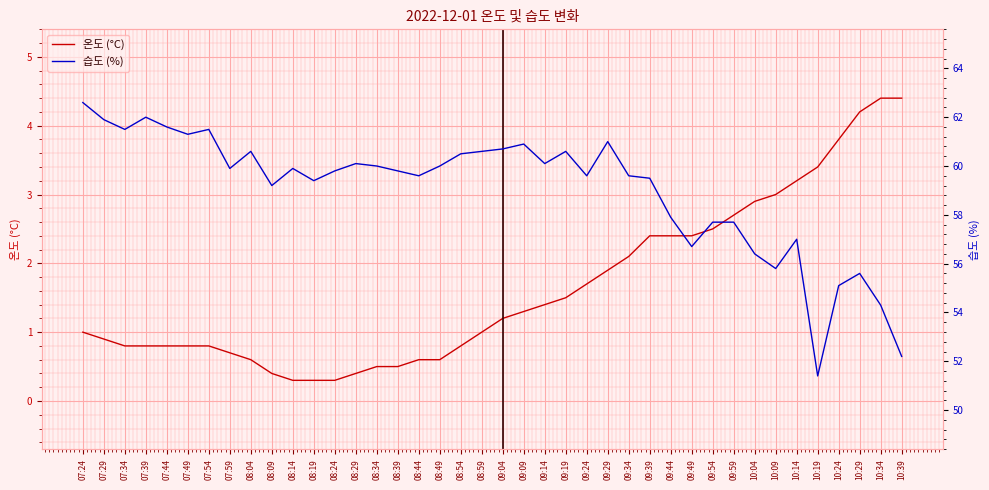

What is the label of the 27th point from the right?

08:29